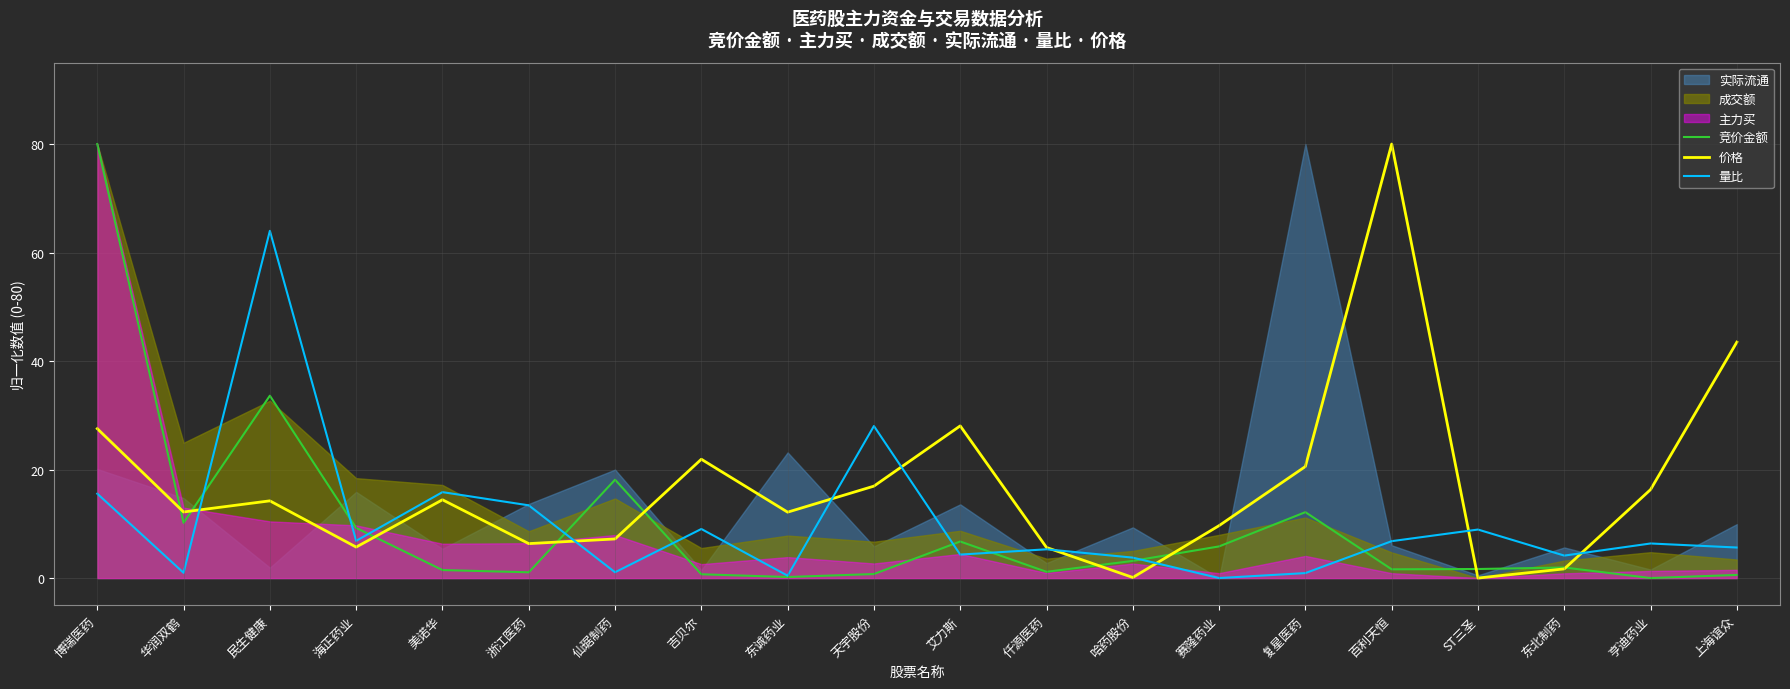

Between 天宇股份 and 亨迪药业, which series saw the biggest shift?

量比